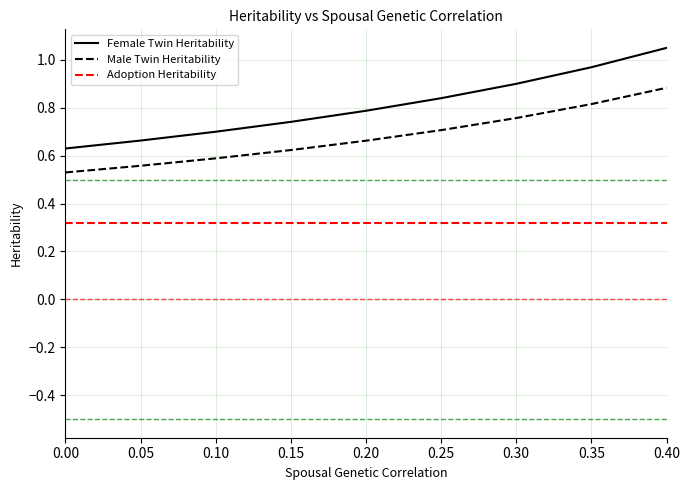

How many series are shown in this chart?

3